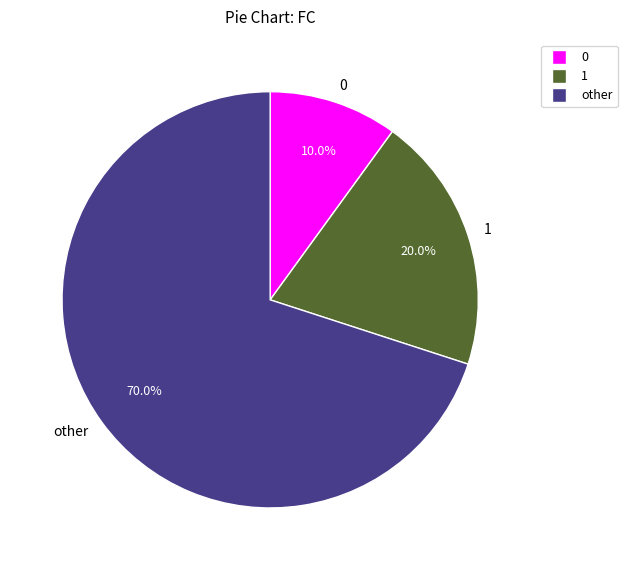

Combined, what portion of the pie is 1 and other?

90.0%